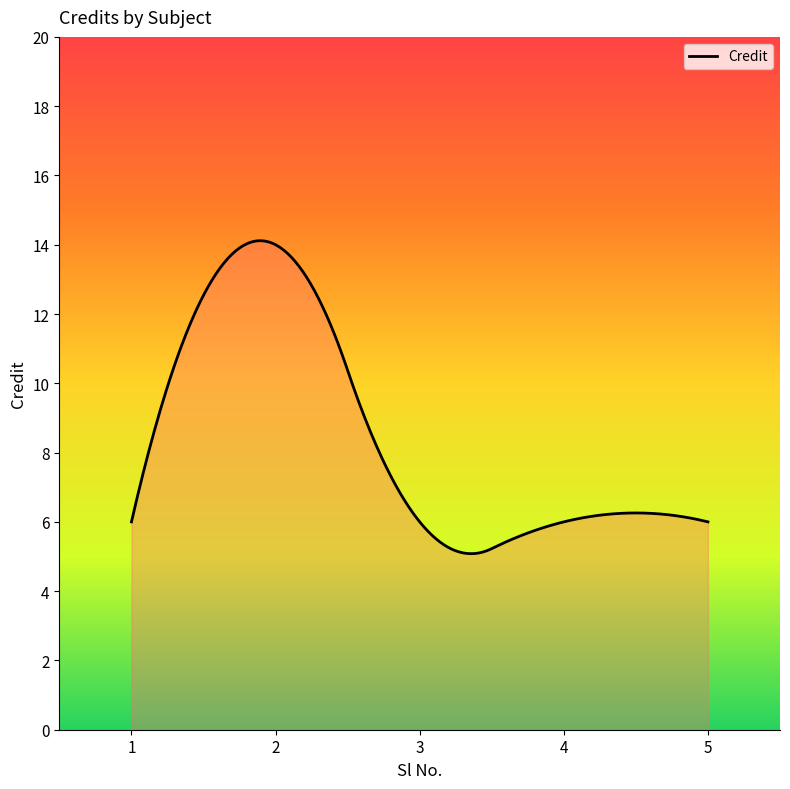

What is the difference between the maximum and minimum values?

9.0